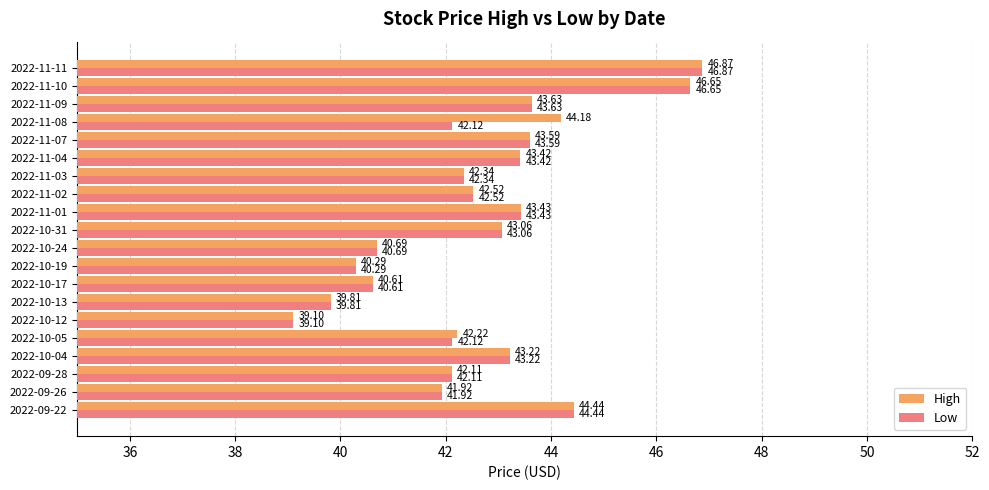

Rank the series by their average value, from highest to lowest.

High, Low